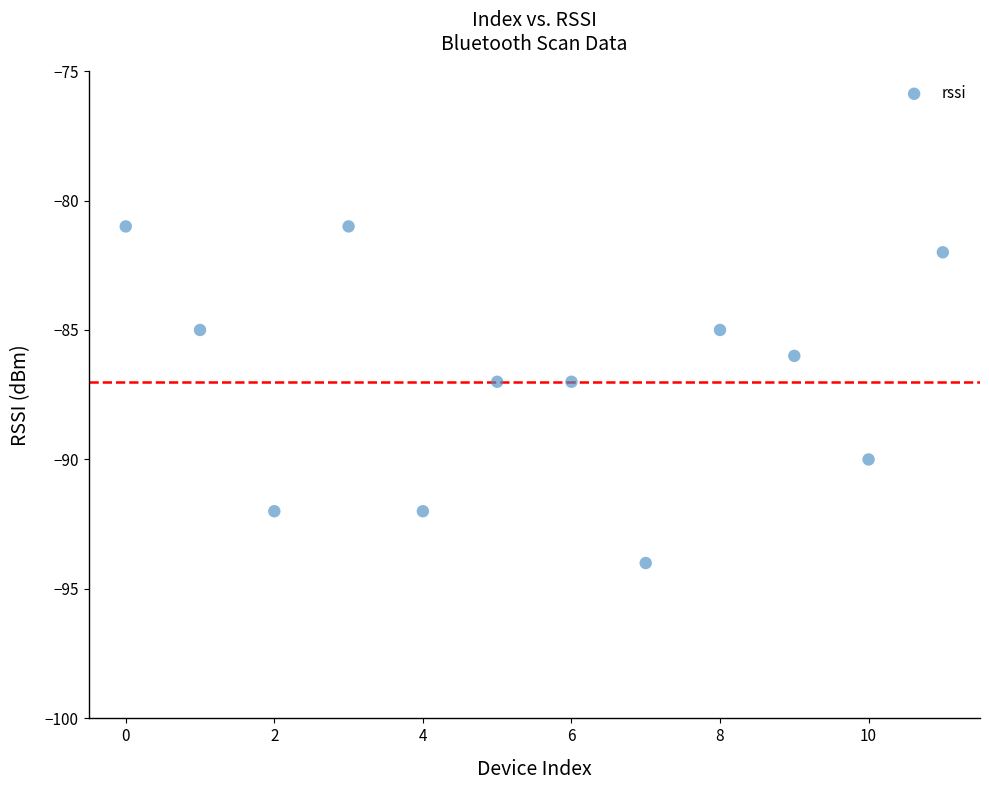

What is the range of Y values (max minus min)?

13